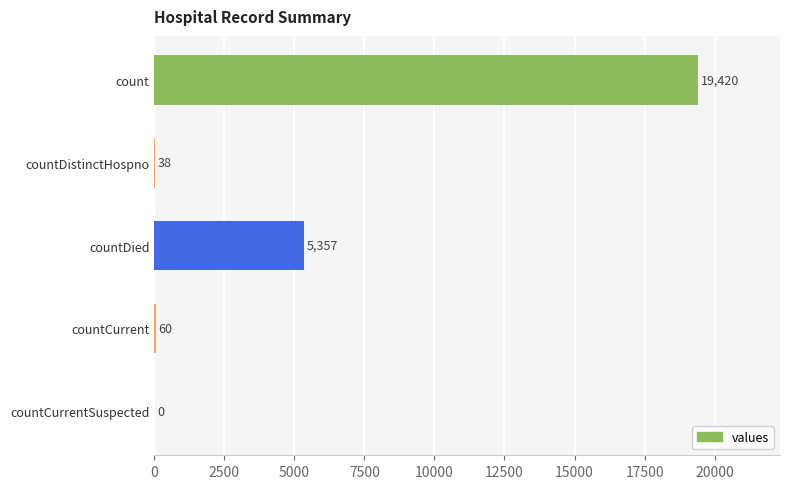

Reading top to bottom, extract all data points from this chart.

count=19420	countDistinctHospno=38	countDied=5357	countCurrent=60	countCurrentSuspected=0